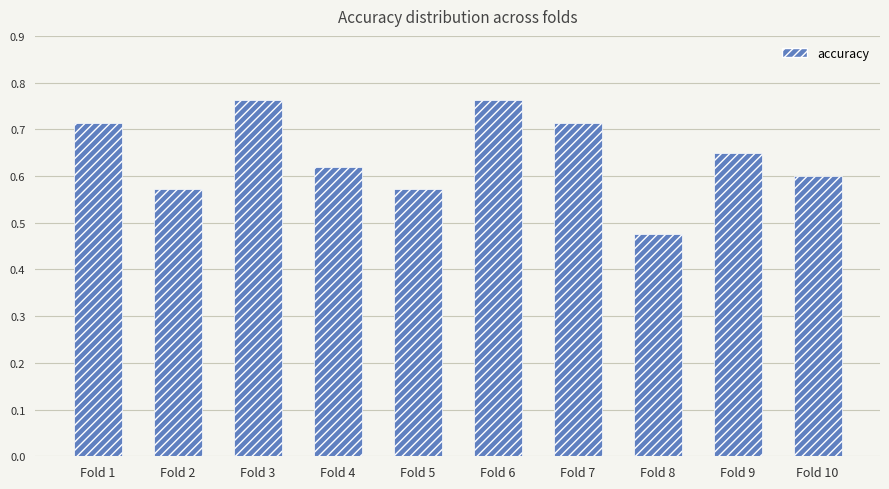

Does the chart contain stacked bars?

No